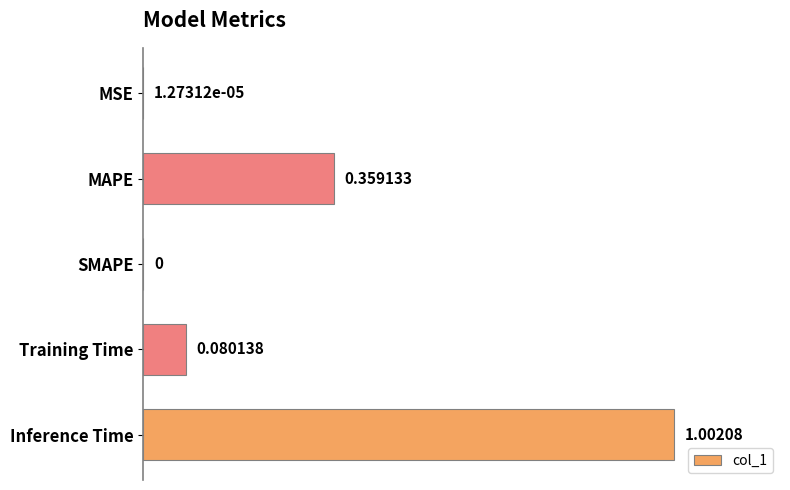

What is the change in value from MSE to MAPE?

+0.4